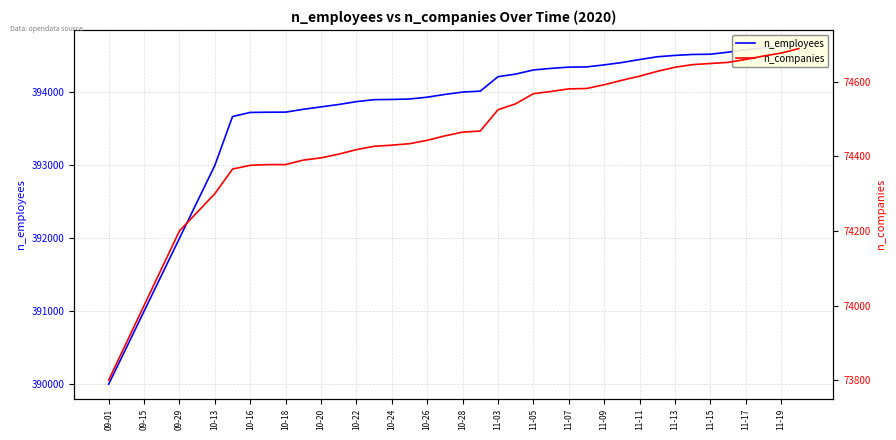

At how many categories does at least one series exceed 325872?

40